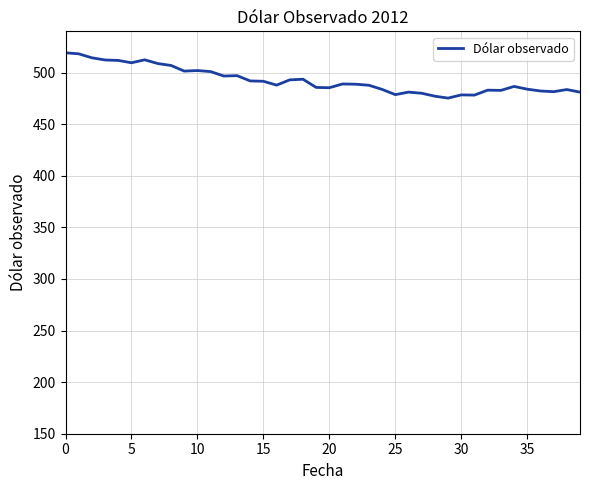

What is the greatest value displayed?

519.2